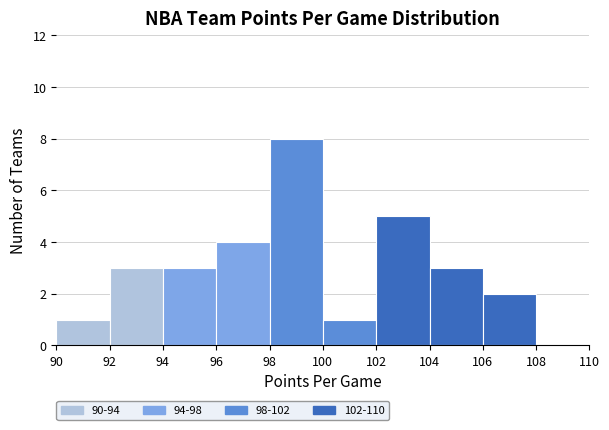

Over which range of the x-axis is the bar tallest?

98 to 100